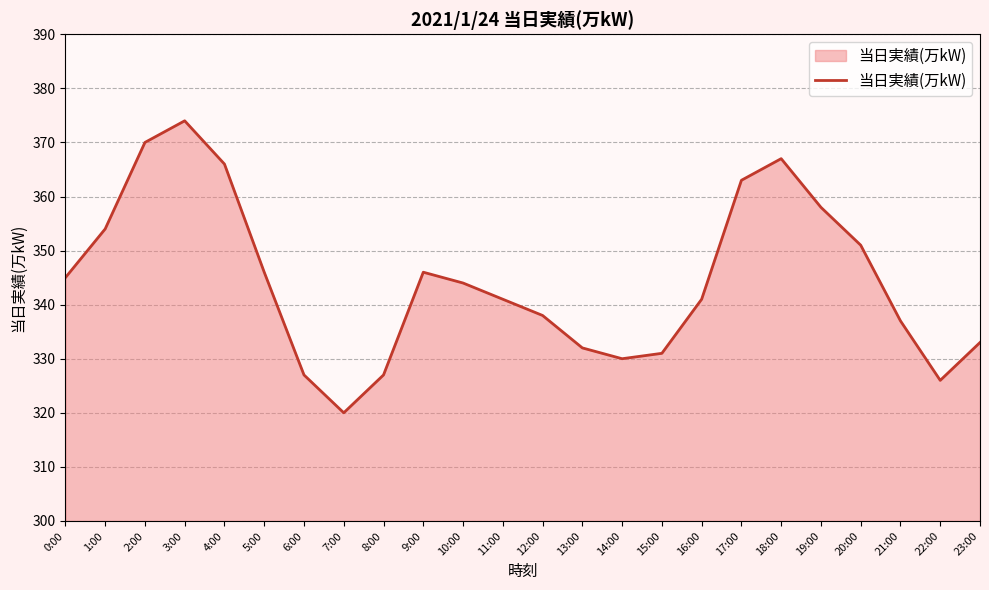

How many values are below 344?

12